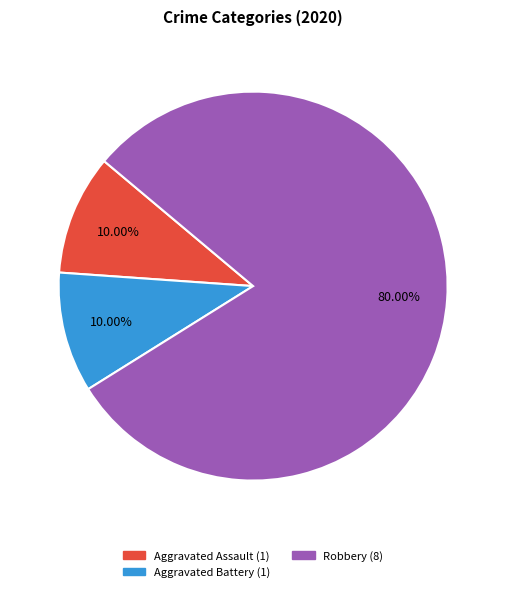

Count the number of slices in the pie.

3